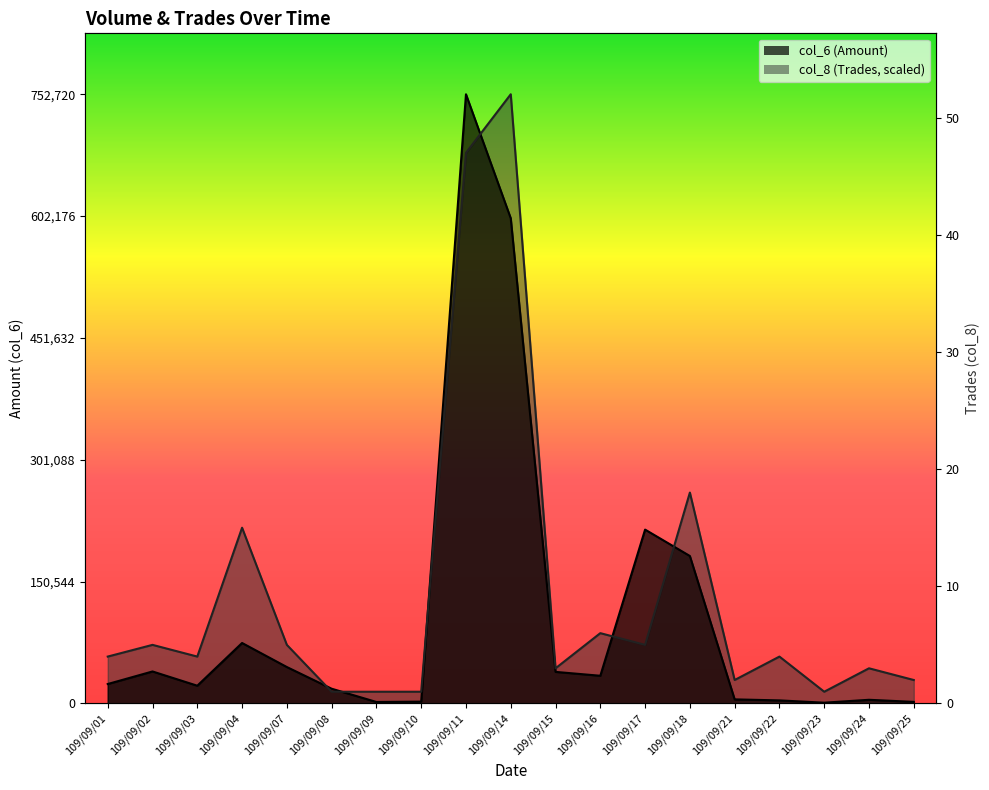

How many series are shown in this chart?

2